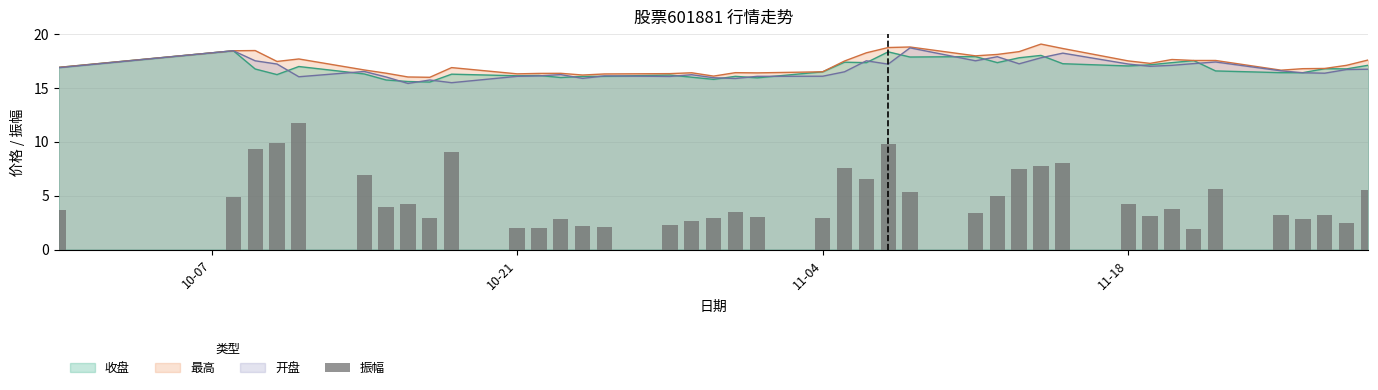

What is the lowest value of the 收盘 series?

15.5